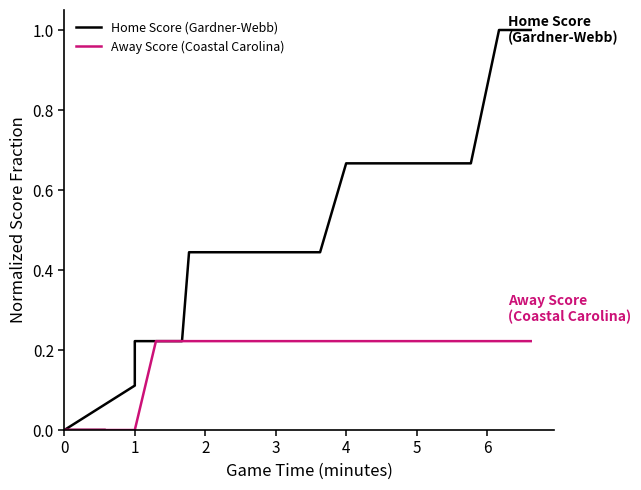

Reading left to right, what are all the values shown in this chart?

Home Score (Gardner-Webb): 0.0	0.0	0.0	0.0	0.1	0.2	0.2	0.2	0.2	0.4	0.4	0.4	0.4	0.4	0.4	0.4	0.4	0.4	0.4	0.4	0.4	0.4	0.4	0.4	0.4	0.7	0.7	0.7	0.7	0.7	0.7	0.7	0.7	0.7	0.7	0.7	0.7	0.7	1.0	1.0
Away Score (Coastal Carolina): 0.0	0.0	0.0	0.0	0.0	0.0	0.2	0.2	0.2	0.2	0.2	0.2	0.2	0.2	0.2	0.2	0.2	0.2	0.2	0.2	0.2	0.2	0.2	0.2	0.2	0.2	0.2	0.2	0.2	0.2	0.2	0.2	0.2	0.2	0.2	0.2	0.2	0.2	0.2	0.2